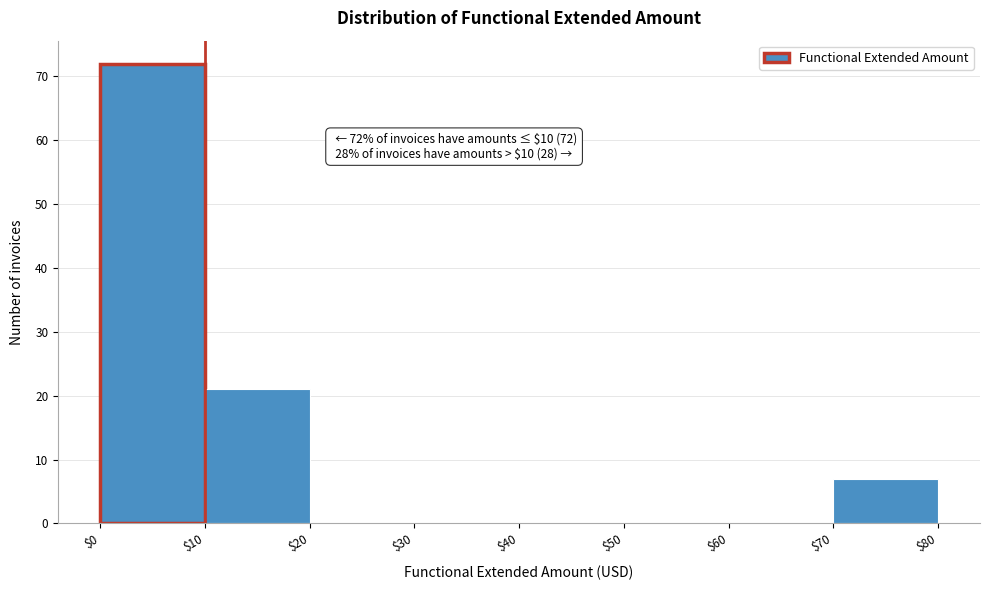

Which range on the x-axis has the tallest bar?

$0 to $10